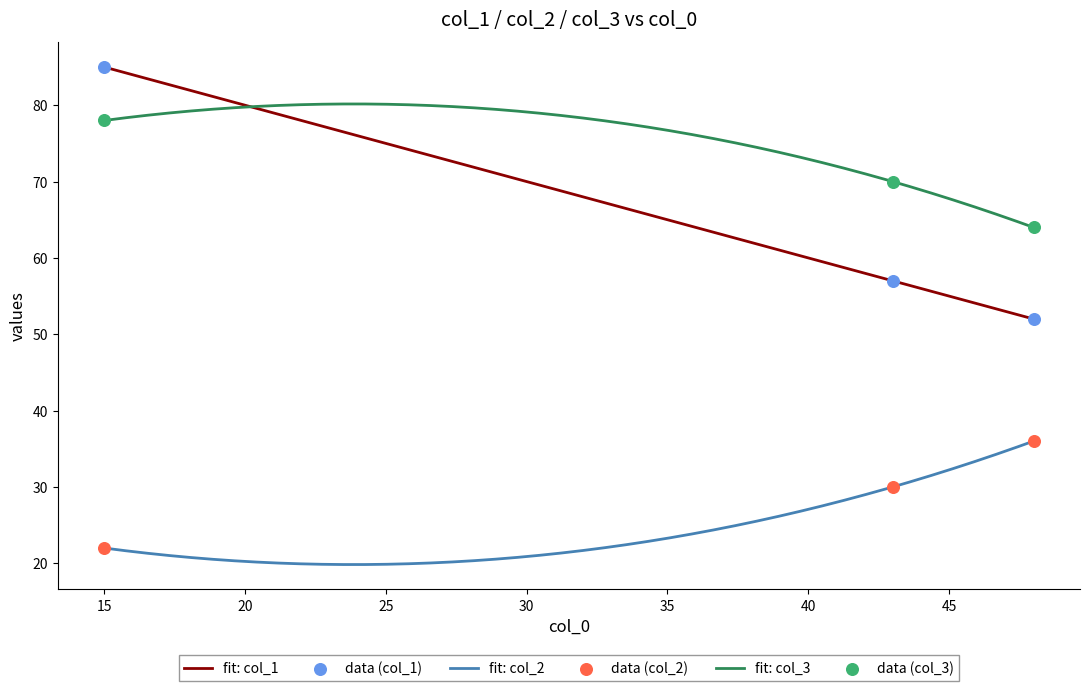

At which category is the sum across all series the highest?

15